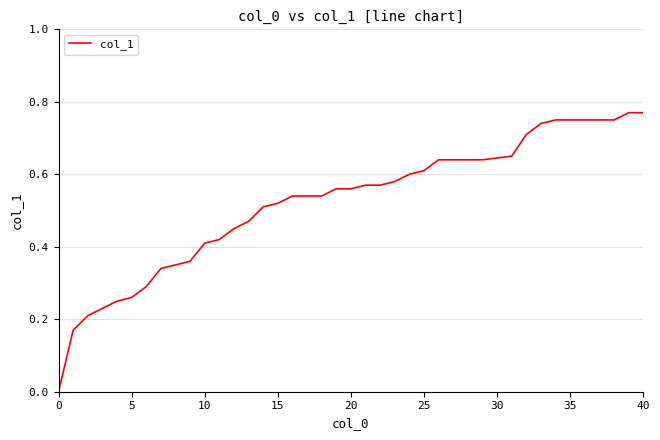

How many values are above zero?

39